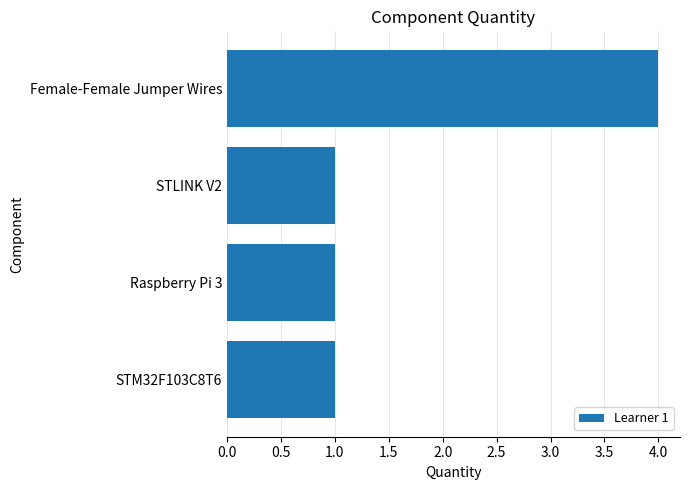

Between STM32F103C8T6 and Female-Female Jumper Wires, which is larger?

Female-Female Jumper Wires